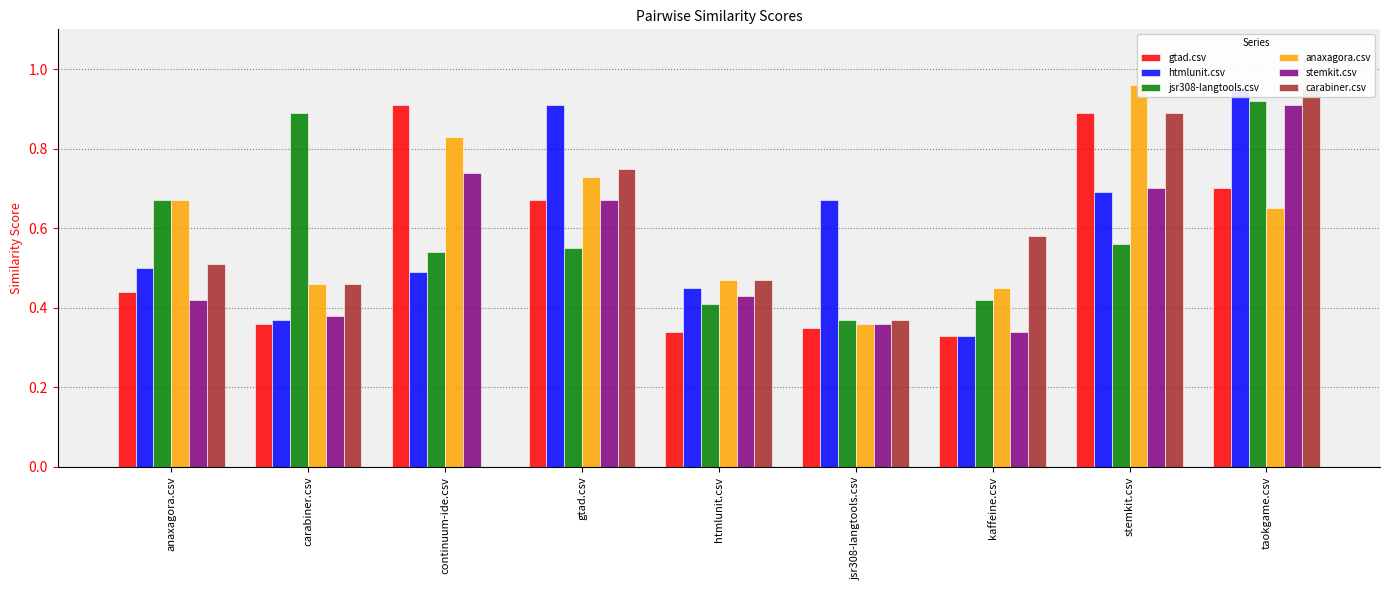

At which category is the sum across all series the highest?

taokgame.csv